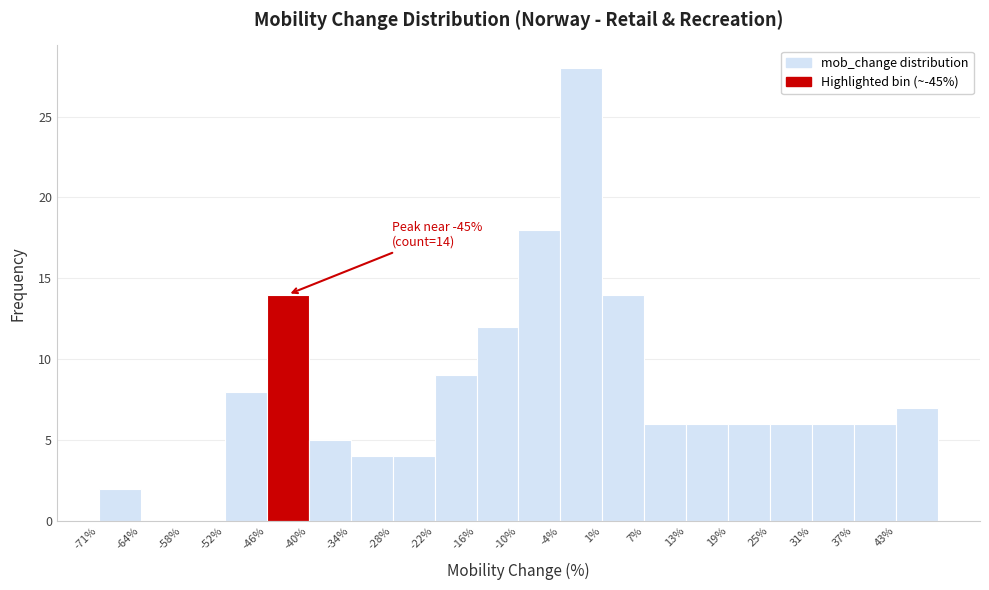

Which range on the x-axis has the tallest bar?

-4 to 2